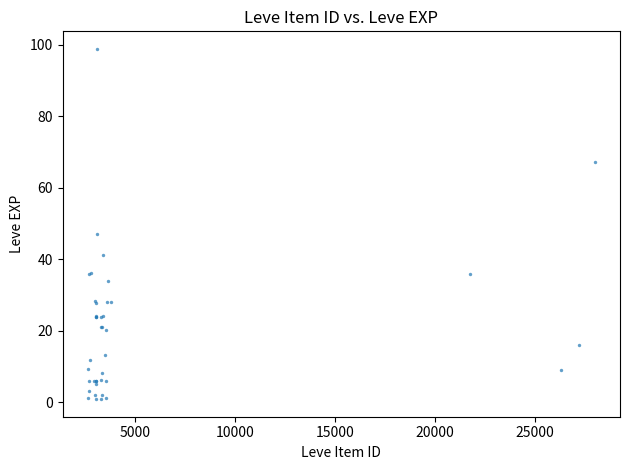

What Y value in the scatter plot is closest to 49?

47.1